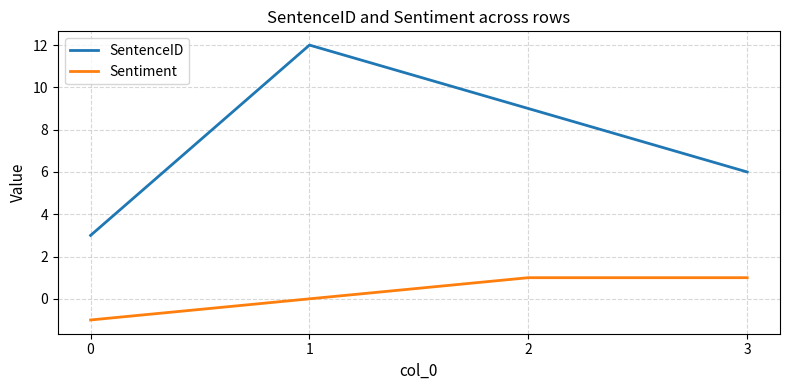

Between 2 and 3, which series saw the biggest shift?

SentenceID